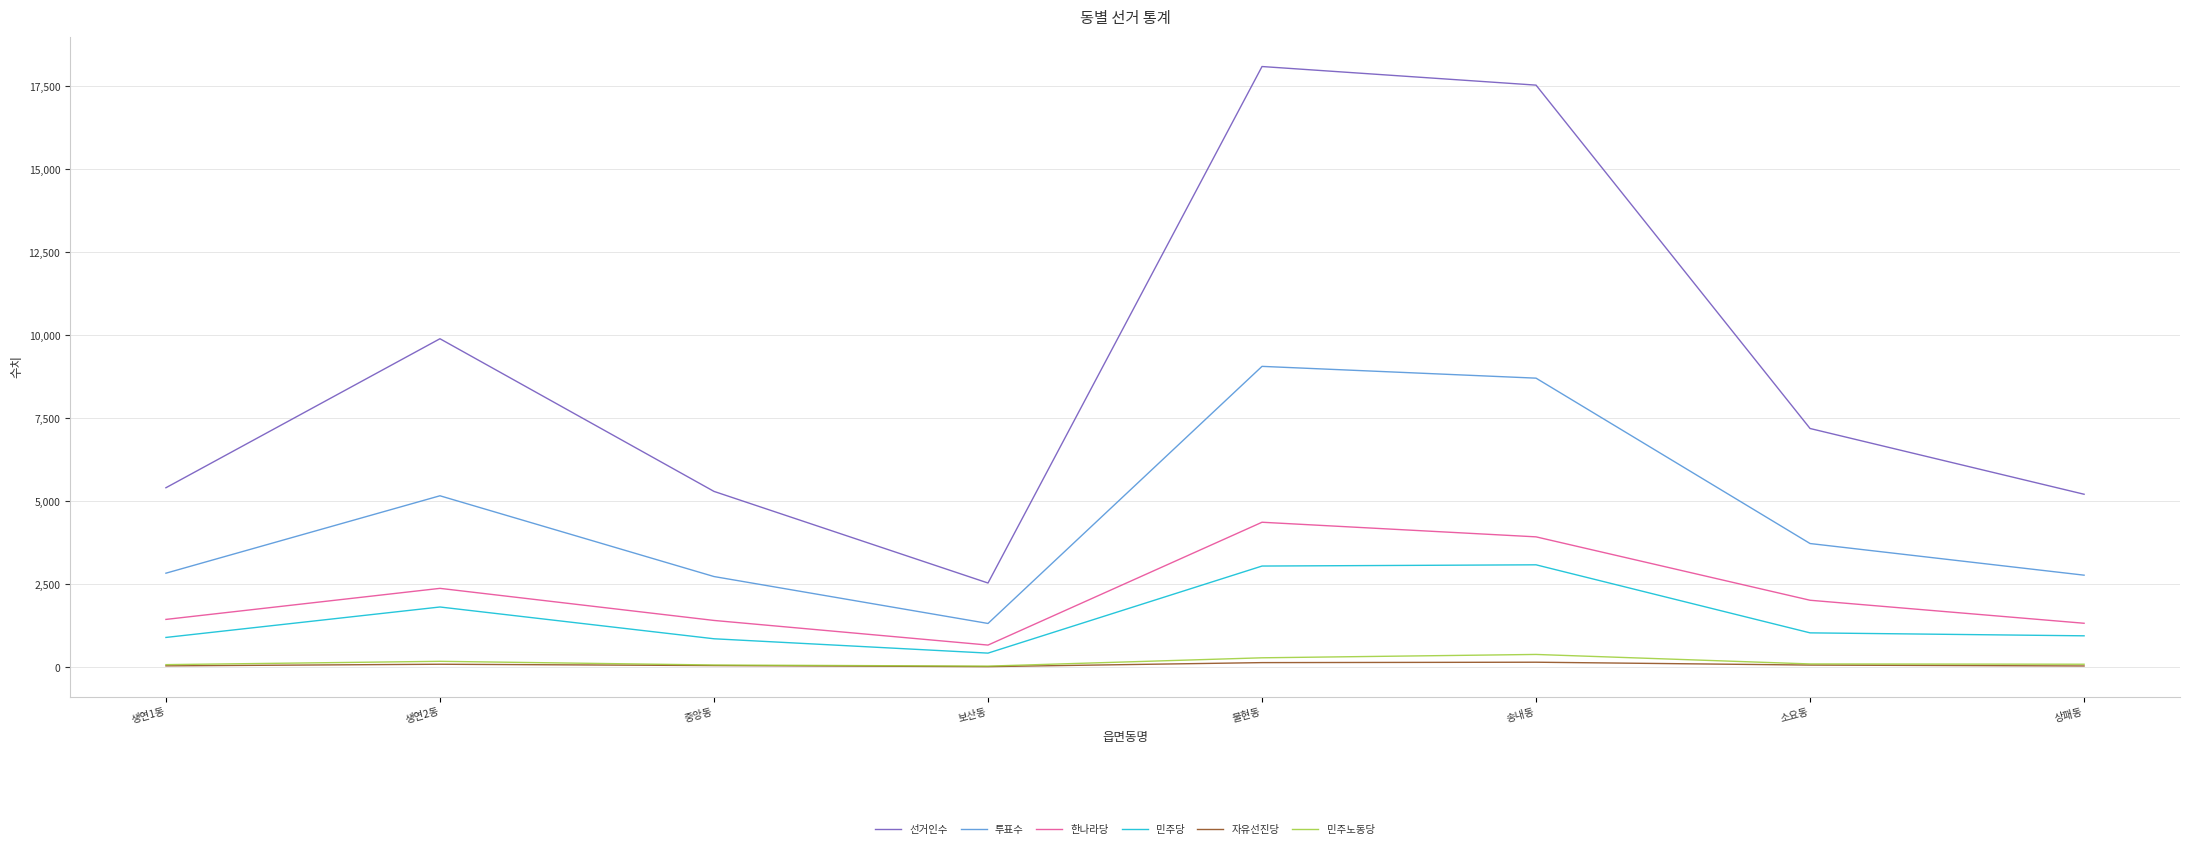

Where is the first local minimum for 투표수?

보산동